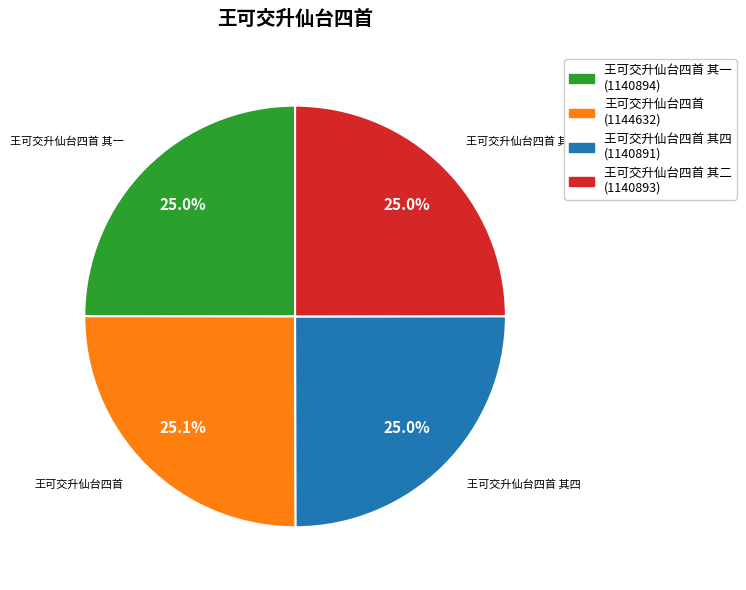

How many segments does this pie chart have?

4